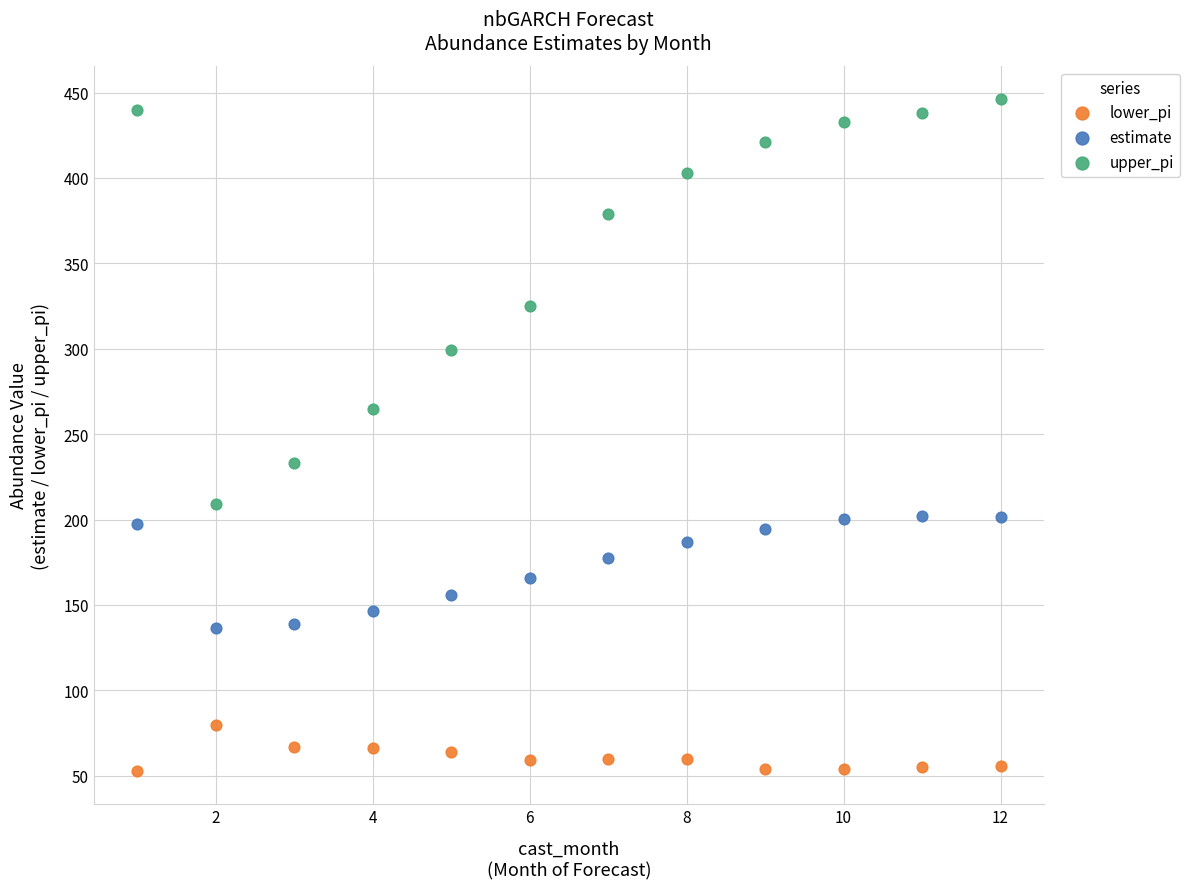

Which series reaches the maximum Y coordinate?

upper_pi